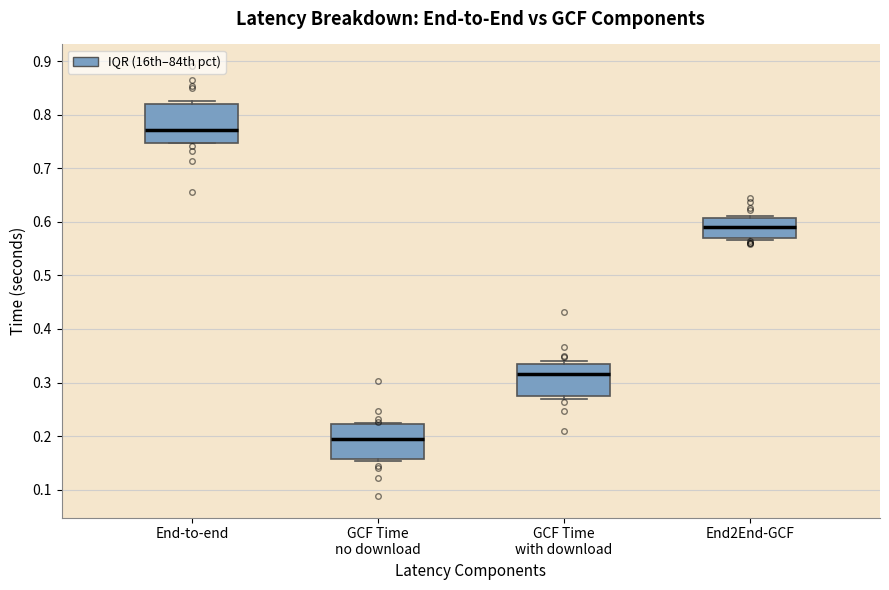

Which box has the lowest median line?

GCF Time no download